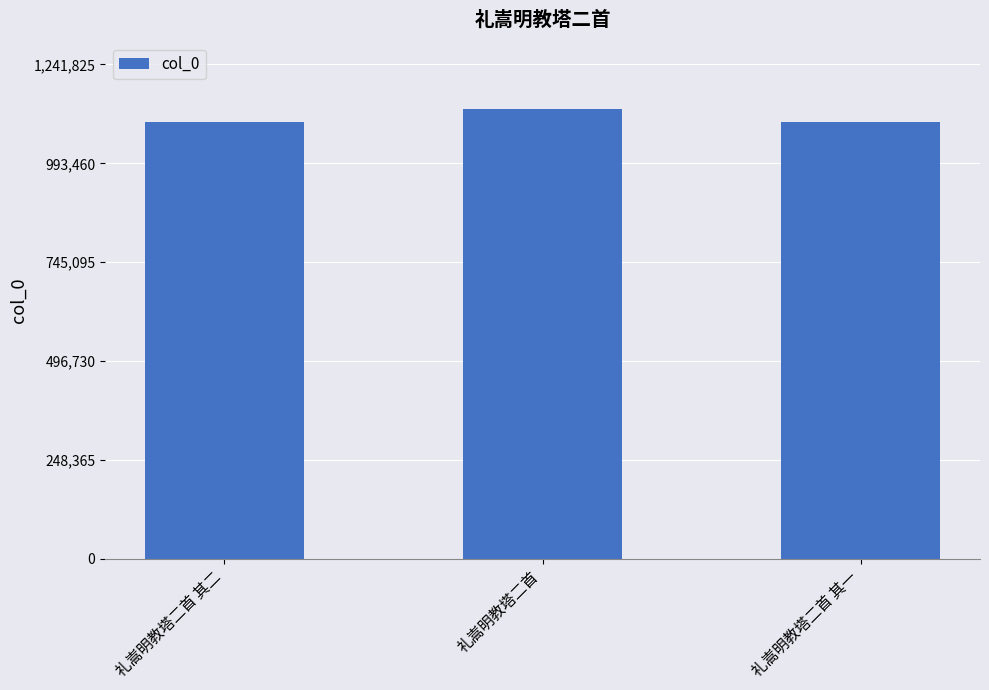

What is the label of the 2nd bar from the right?

礼嵩明教塔二首